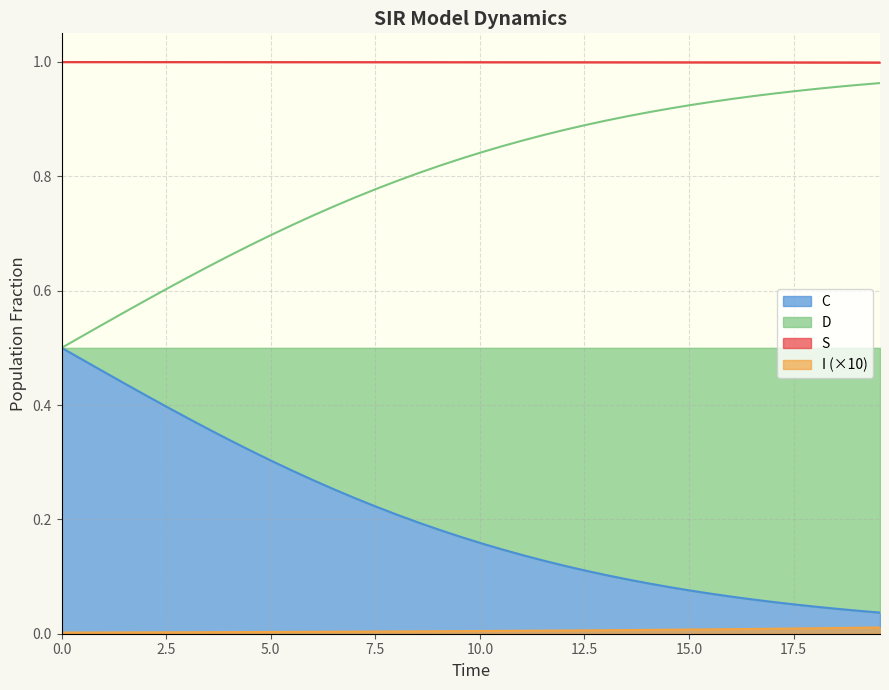

True or false: S and I intersect in this chart.

False